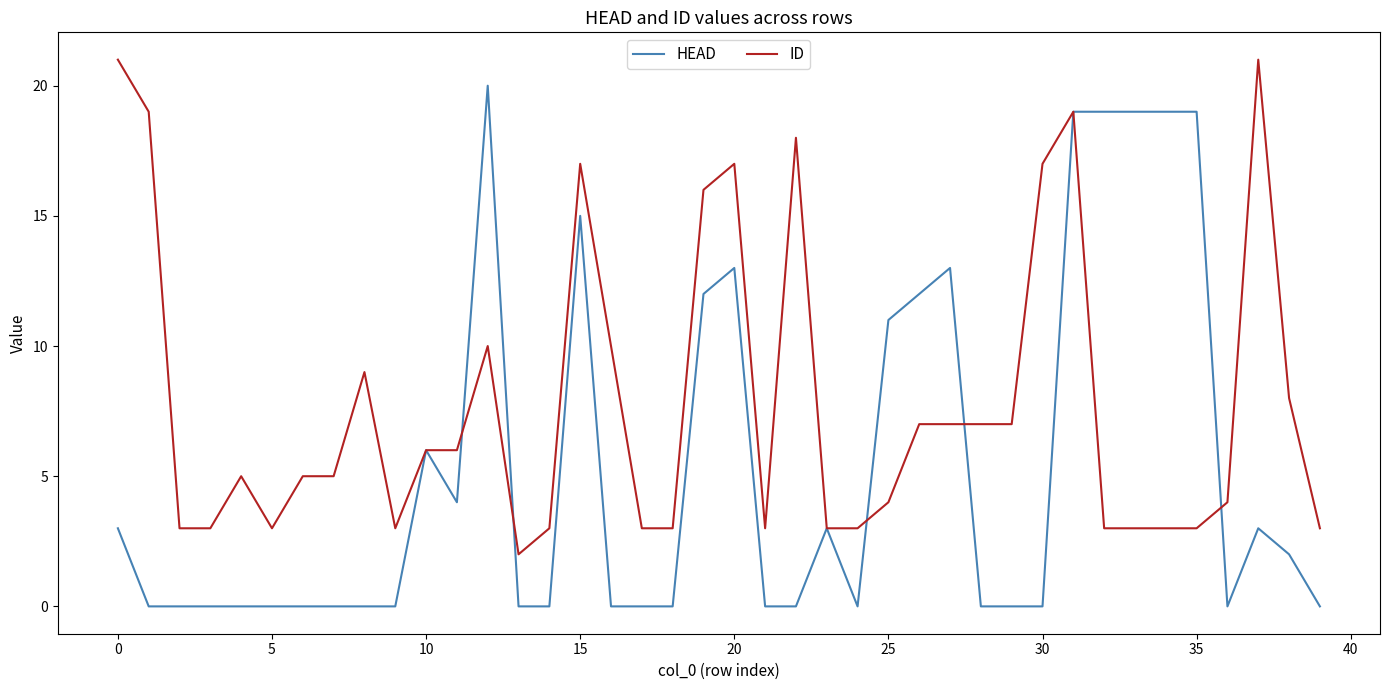

List the series in order of their peak value, lowest first.

HEAD, ID